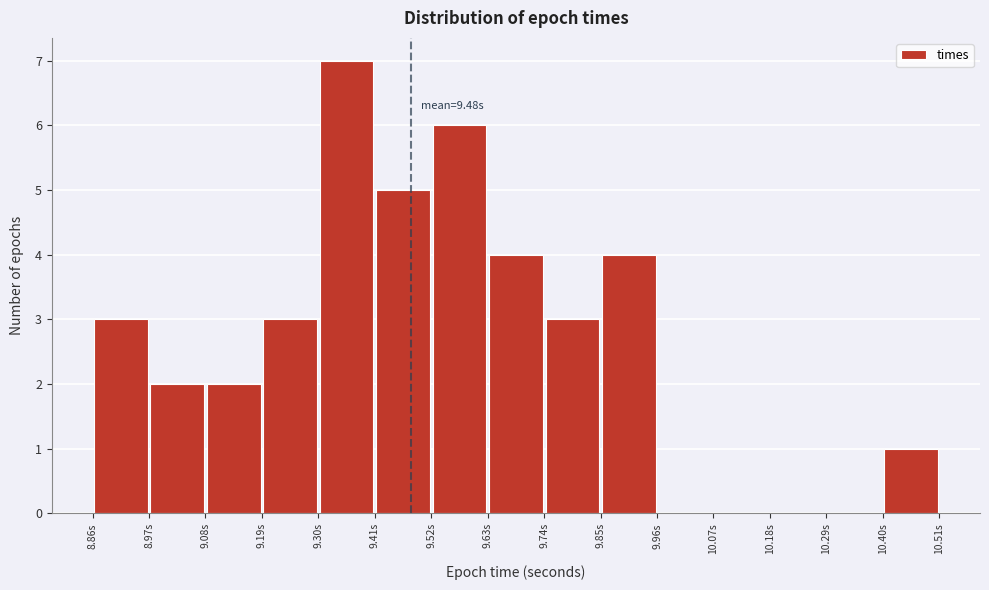

Over which range of the x-axis is the bar tallest?

9.30 to 9.40